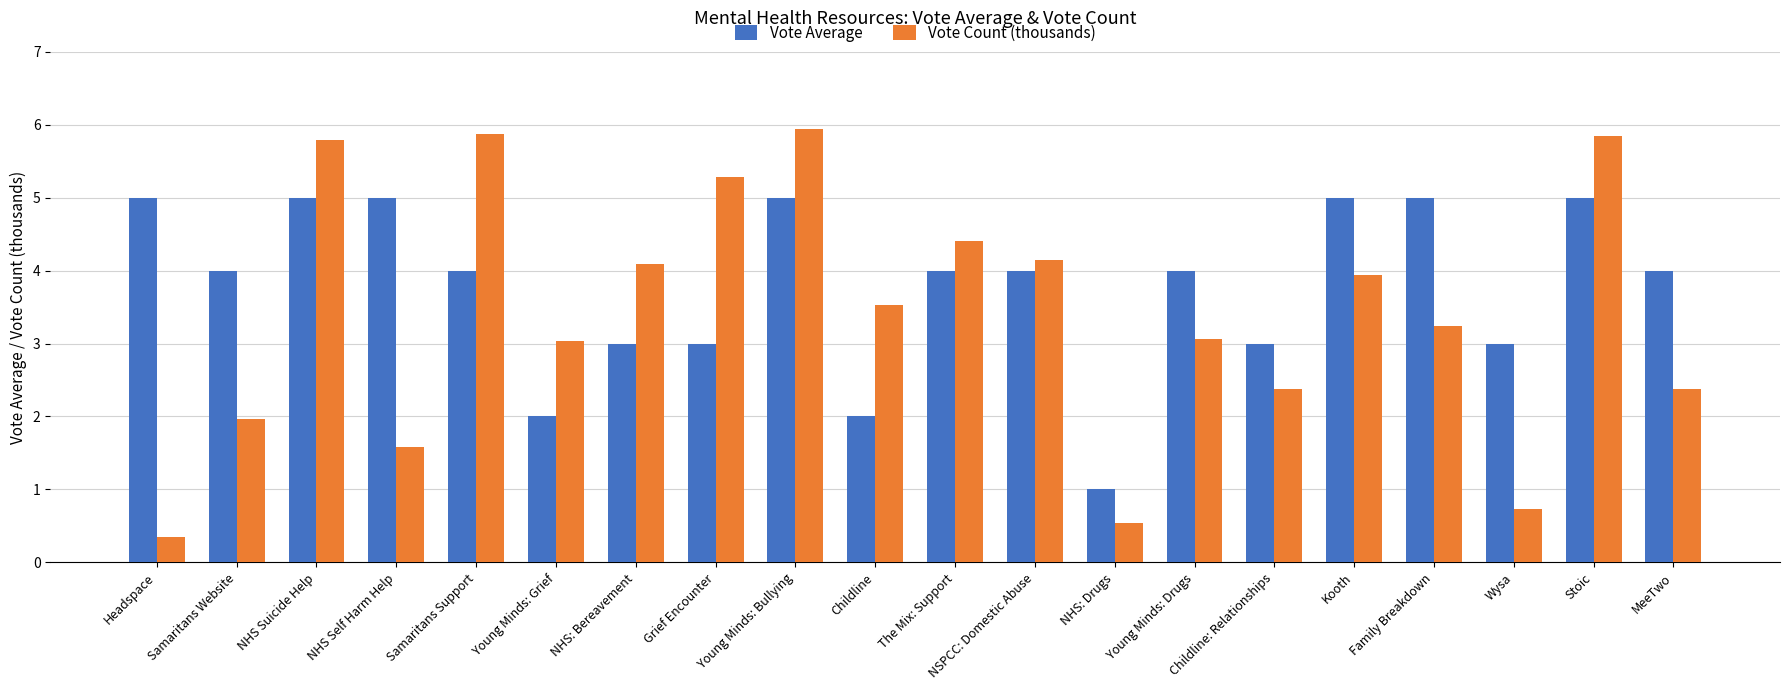

List the series in order of their peak value, lowest first.

Vote Average, Vote Count (thousands)